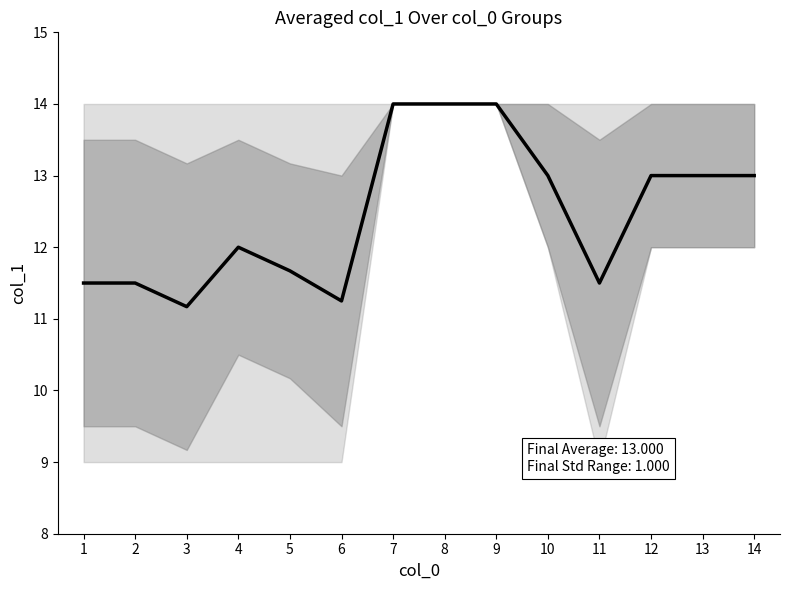

True or false: the data shows 11.7 at 5.

True